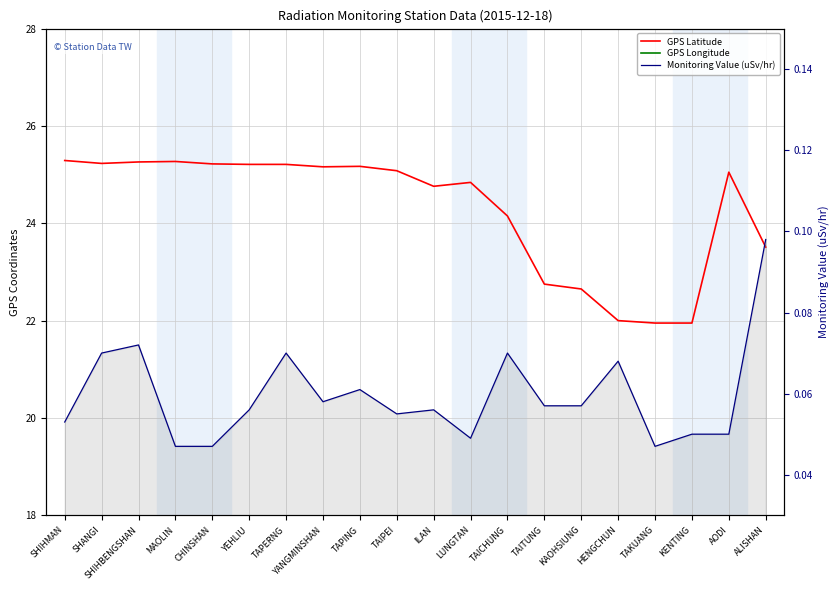

What position from the left is TAPING?

9